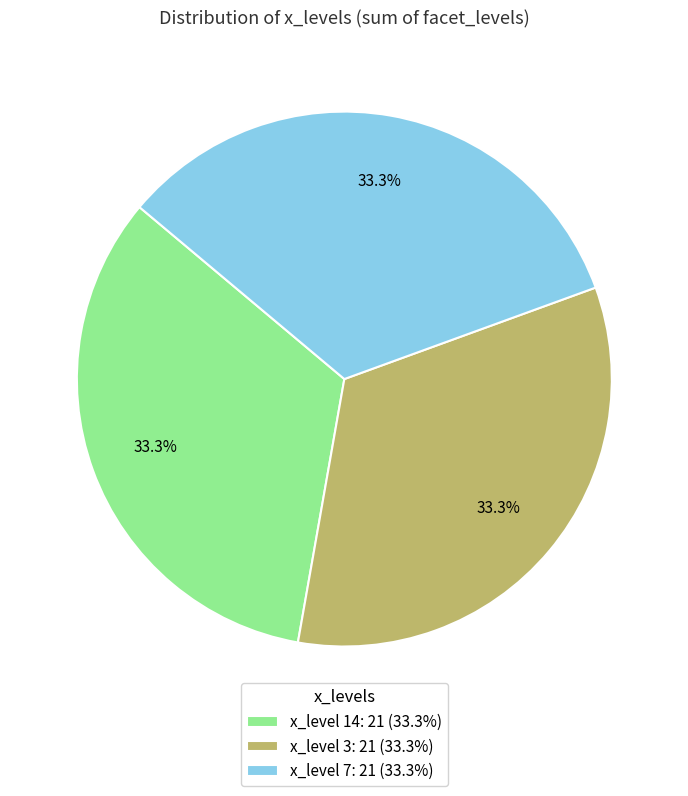

How many slices are in this pie chart?

3